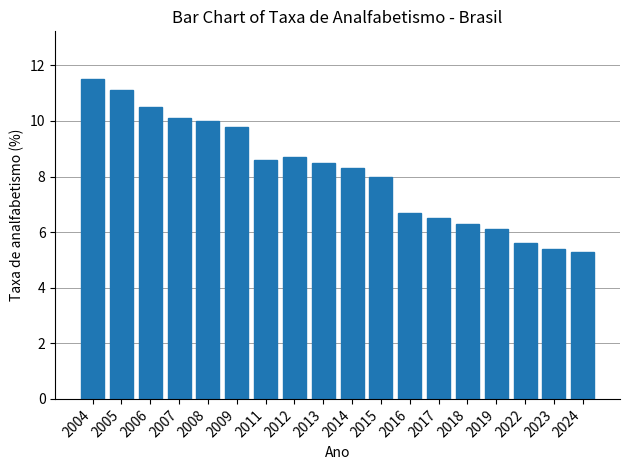

Reading left to right, extract all data points from this chart.

11.5	11.1	10.5	10.1	10.0	9.8	8.6	8.7	8.5	8.3	8.0	6.7	6.5	6.3	6.1	5.6	5.4	5.3